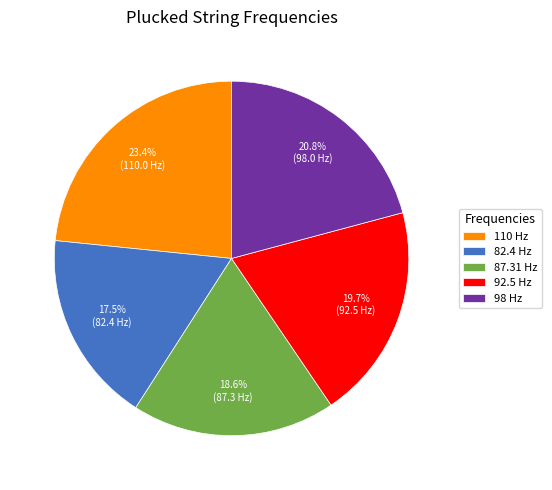

Rank the categories by value from lowest to highest.

82.4 Hz, 87.31 Hz, 92.5 Hz, 98 Hz, 110 Hz